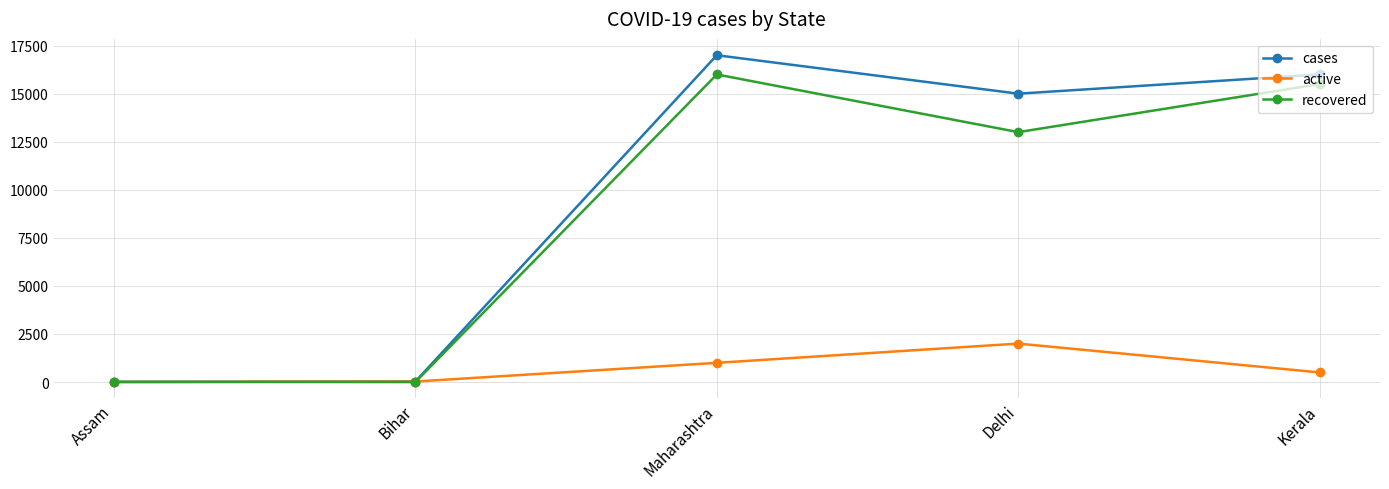

What is the label of the 2nd point from the left?

Bihar